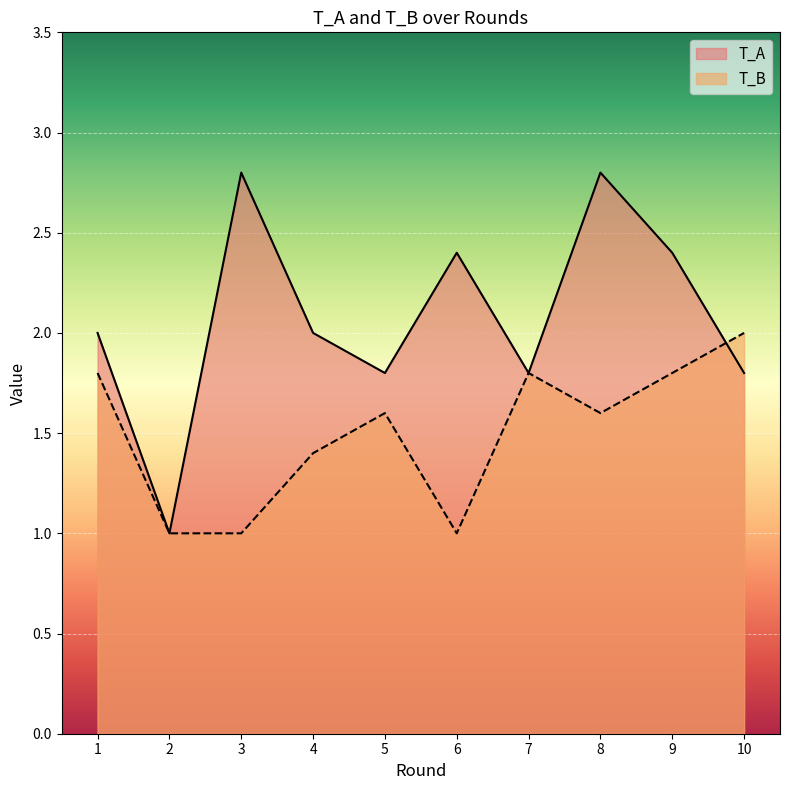

Between 9 and 10, which series saw the biggest shift?

T_A